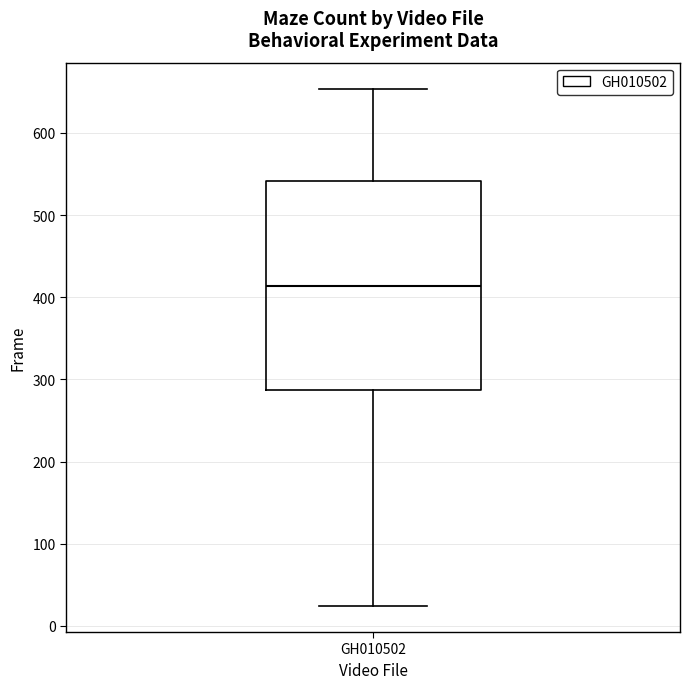

Read this box plot against the y-axis: the position of the median line, the range covered by the box, and the ends of both whiskers. The values are not printed on the chart, so give them approximately, as read against the axis.

median 410, box 290 to 540, whiskers 20 to 650